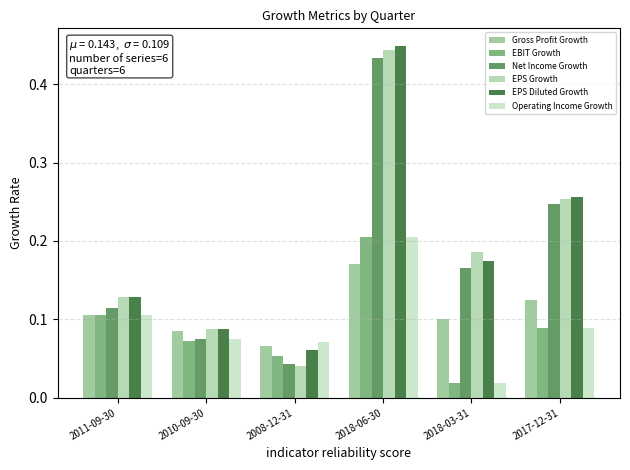

How many series are shown in this chart?

6